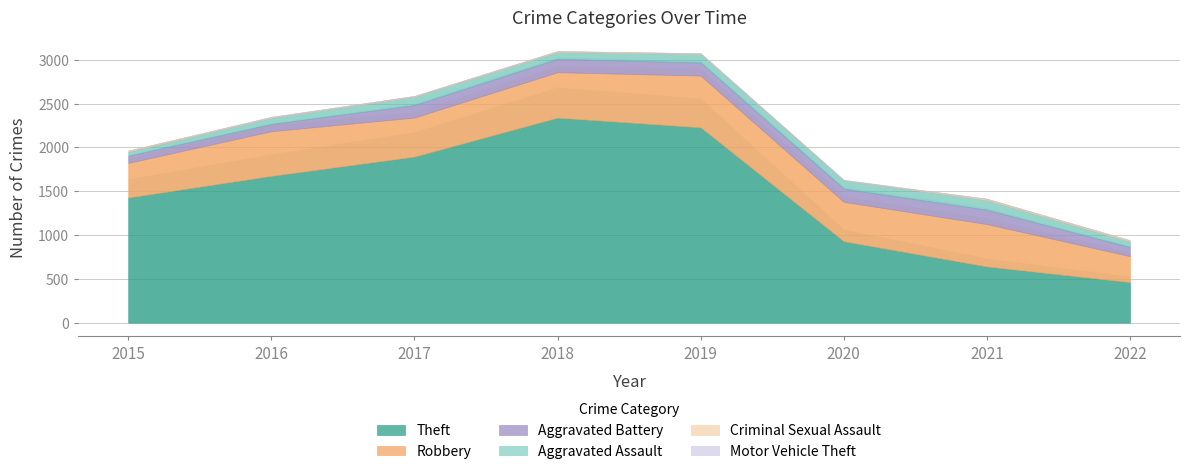

The value of Criminal Sexual Assault at 2018 is 6. True or false?

False